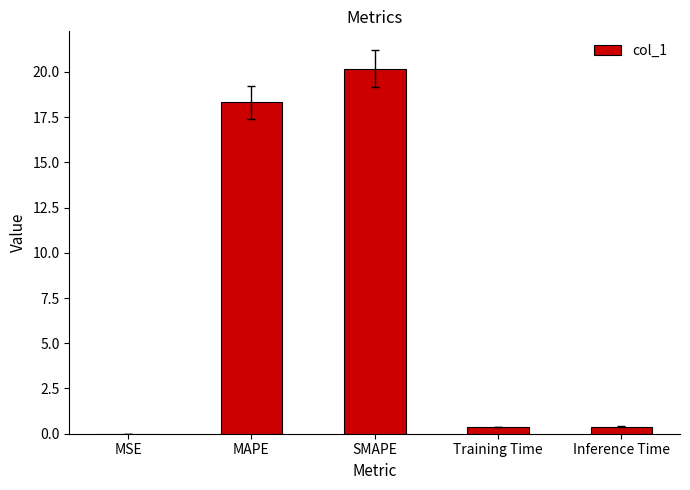

Where is the data nearest to the value 10?

MAPE